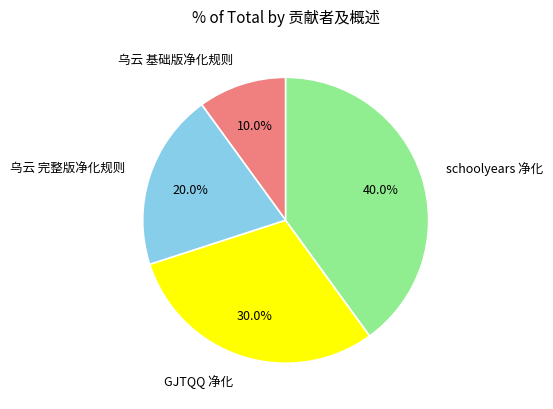

What percentage do schoolyears 净化 and 乌云 完整版净化规则 together represent?

60.0%